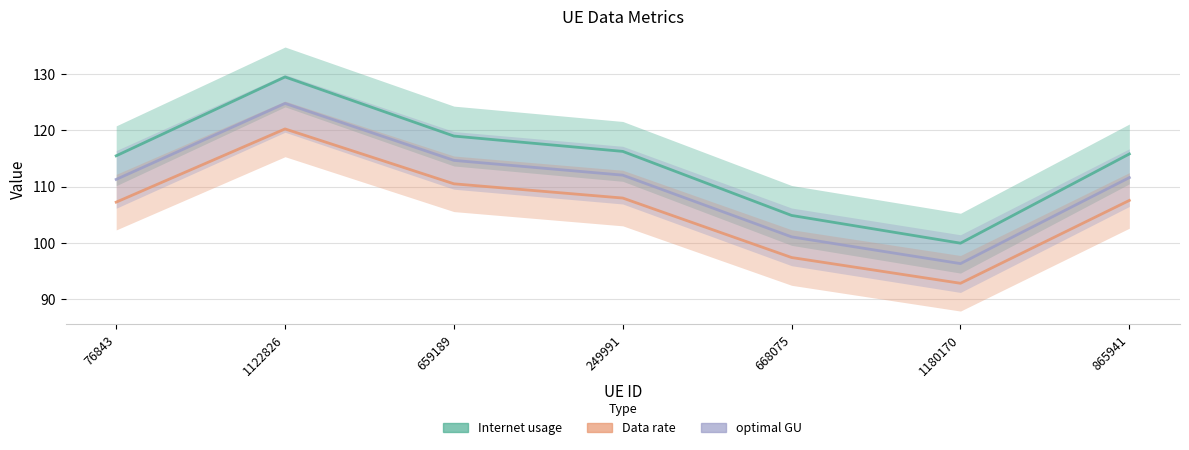

Which series has the largest range (max minus min)?

Data rate